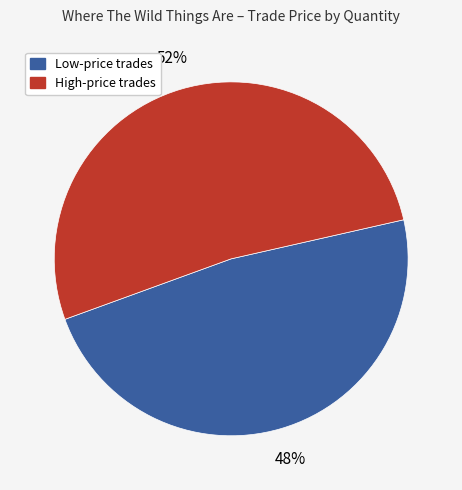

To the nearest percent, what is the difference between the largest and smallest slice percentages?

4%